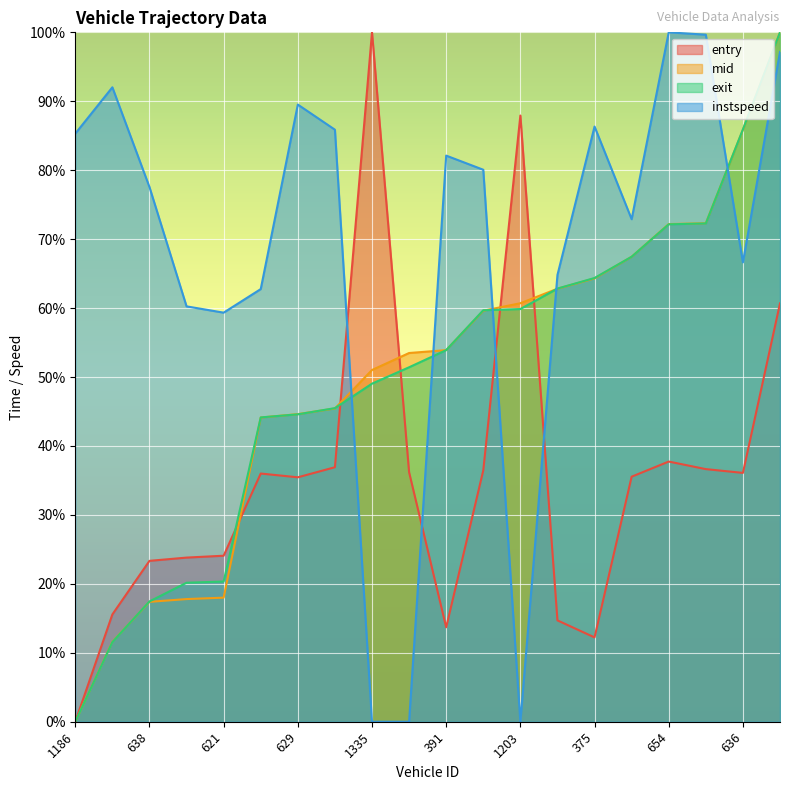

At which label does mid reach its minimum?

1186